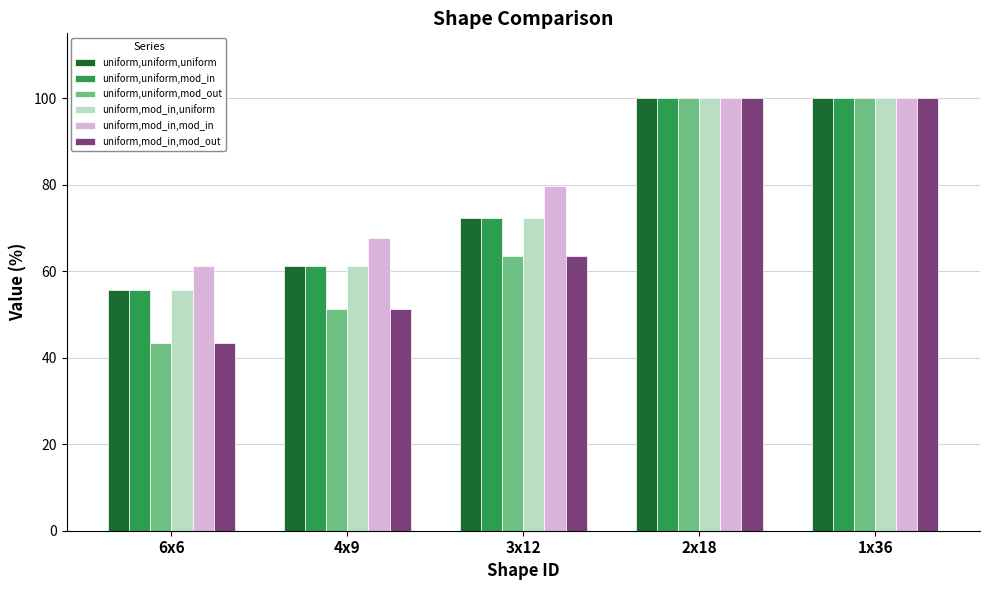

What is the total value across all series at 3x12?

423.1